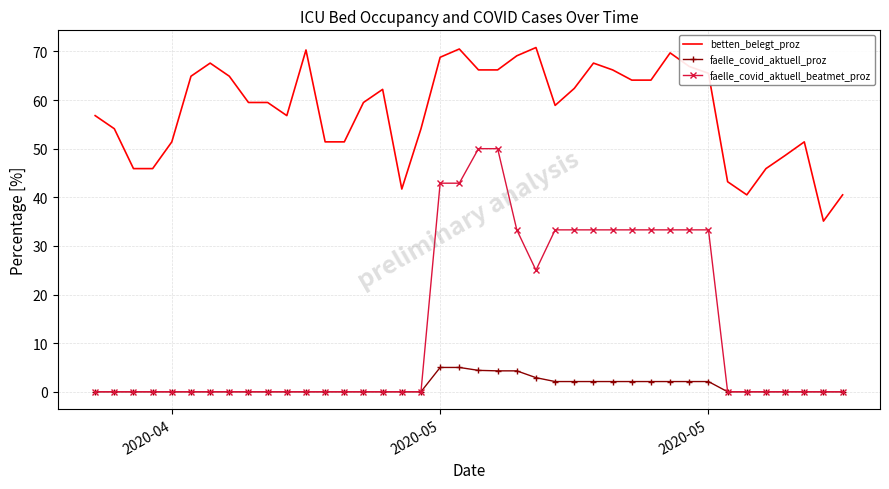

Rank the series by their average value, from lowest to highest.

faelle_covid_aktuell_proz, faelle_covid_aktuell_beatmet_proz, betten_belegt_proz